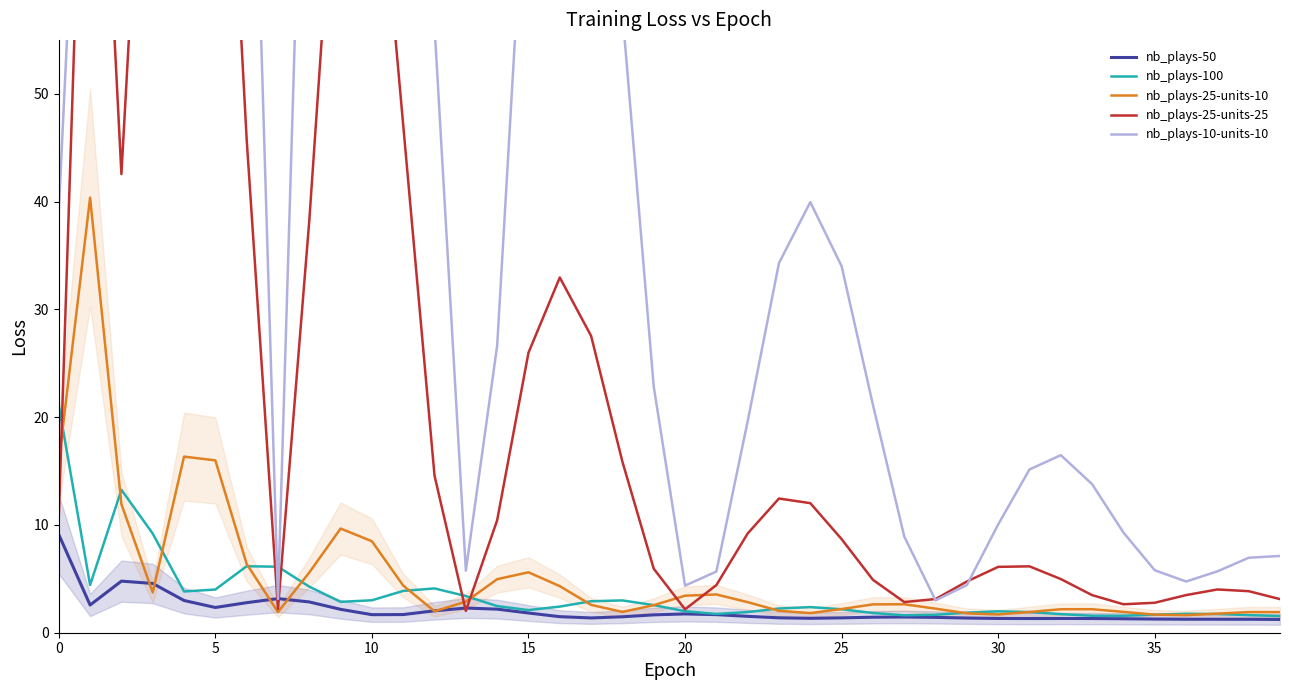

In nb_plays-100, how many points are lower than both neighbors (excluding endpoints)?

7